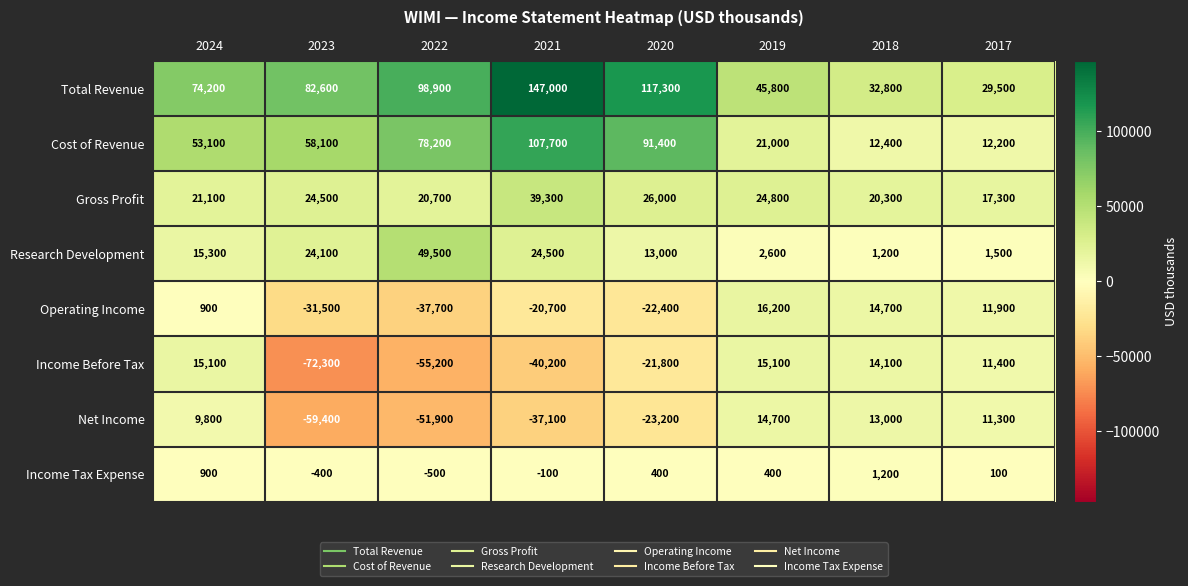

At which category does the chart reach its minimum across all series?

2023